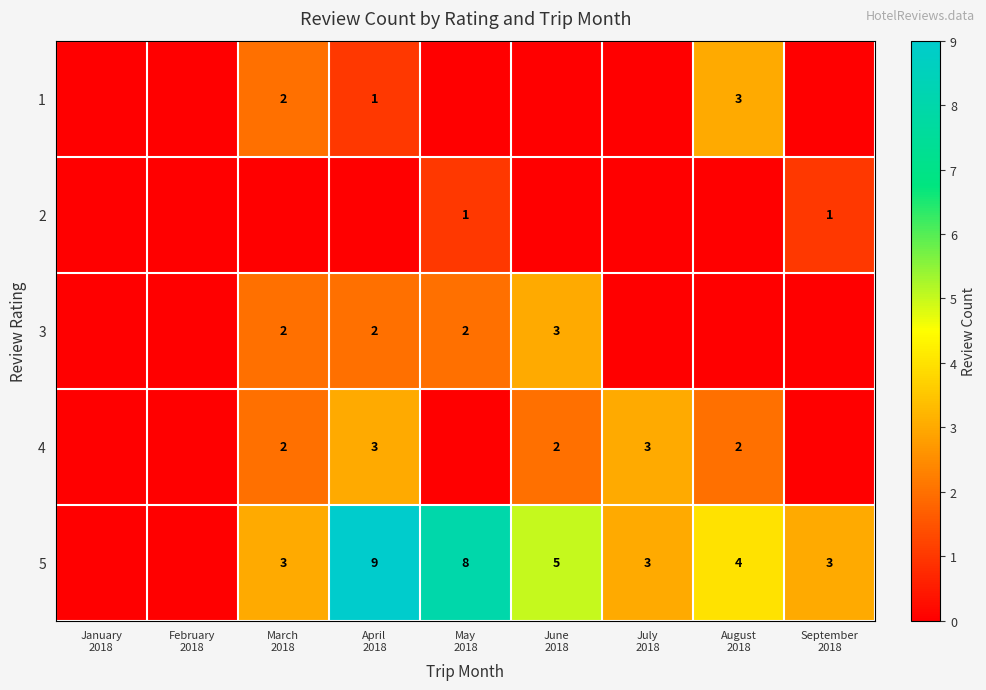

How many data points in 4 are less than 2?

4